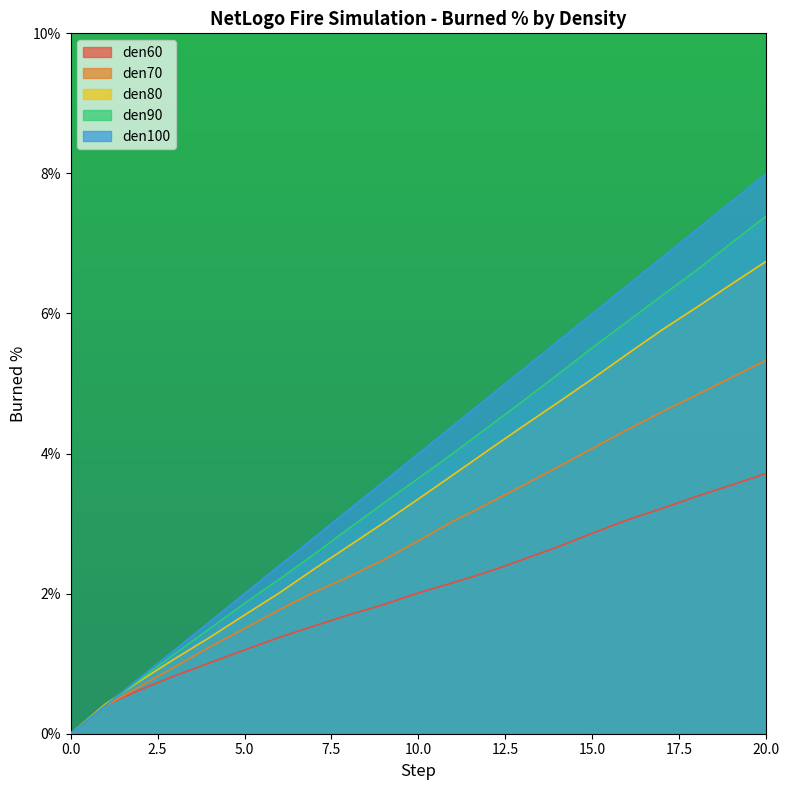

What is the sum of all den90 values?

0.8